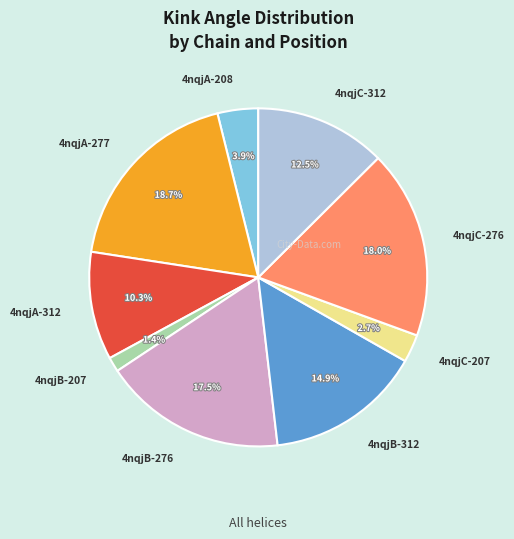

Rank the categories by value from lowest to highest.

4nqjB-207, 4nqjC-207, 4nqjA-208, 4nqjA-312, 4nqjC-312, 4nqjB-312, 4nqjB-276, 4nqjC-276, 4nqjA-277